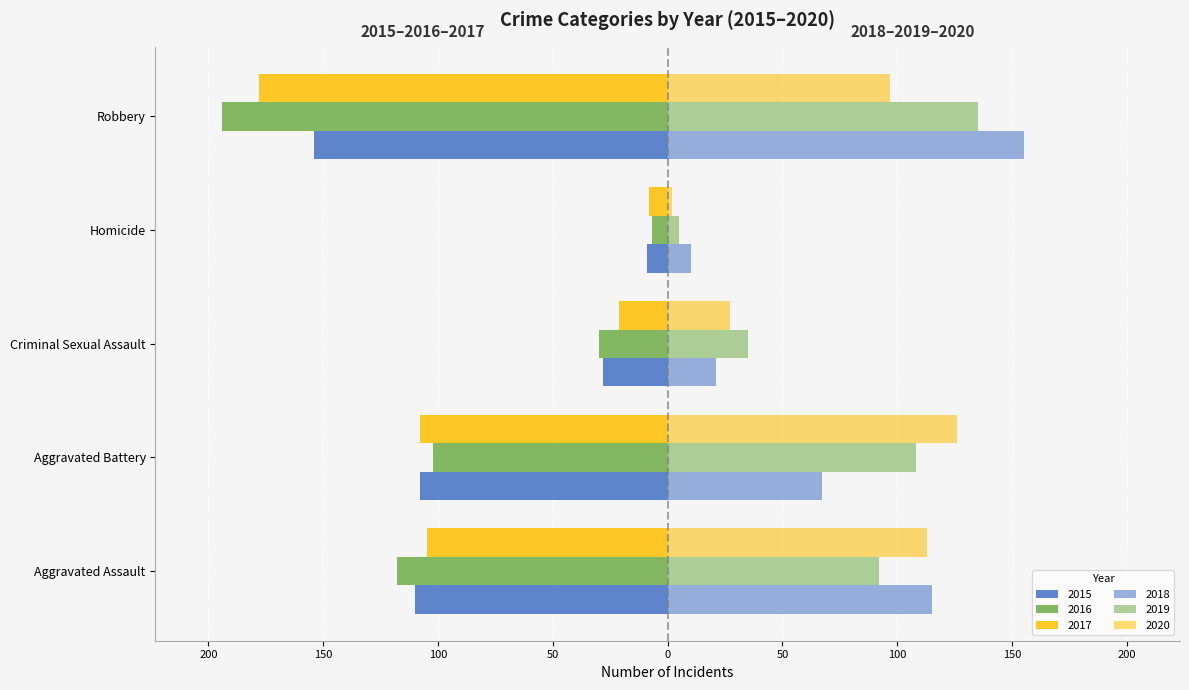

Reading left to right, list all the values displayed in this chart.

2015: -110	-108	-28	-9	-154
2016: -118	-102	-30	-7	-194
2017: -105	-108	-21	-8	-178
2018: 115	67	21	10	155
2019: 92	108	35	5	135
2020: 113	126	27	2	97